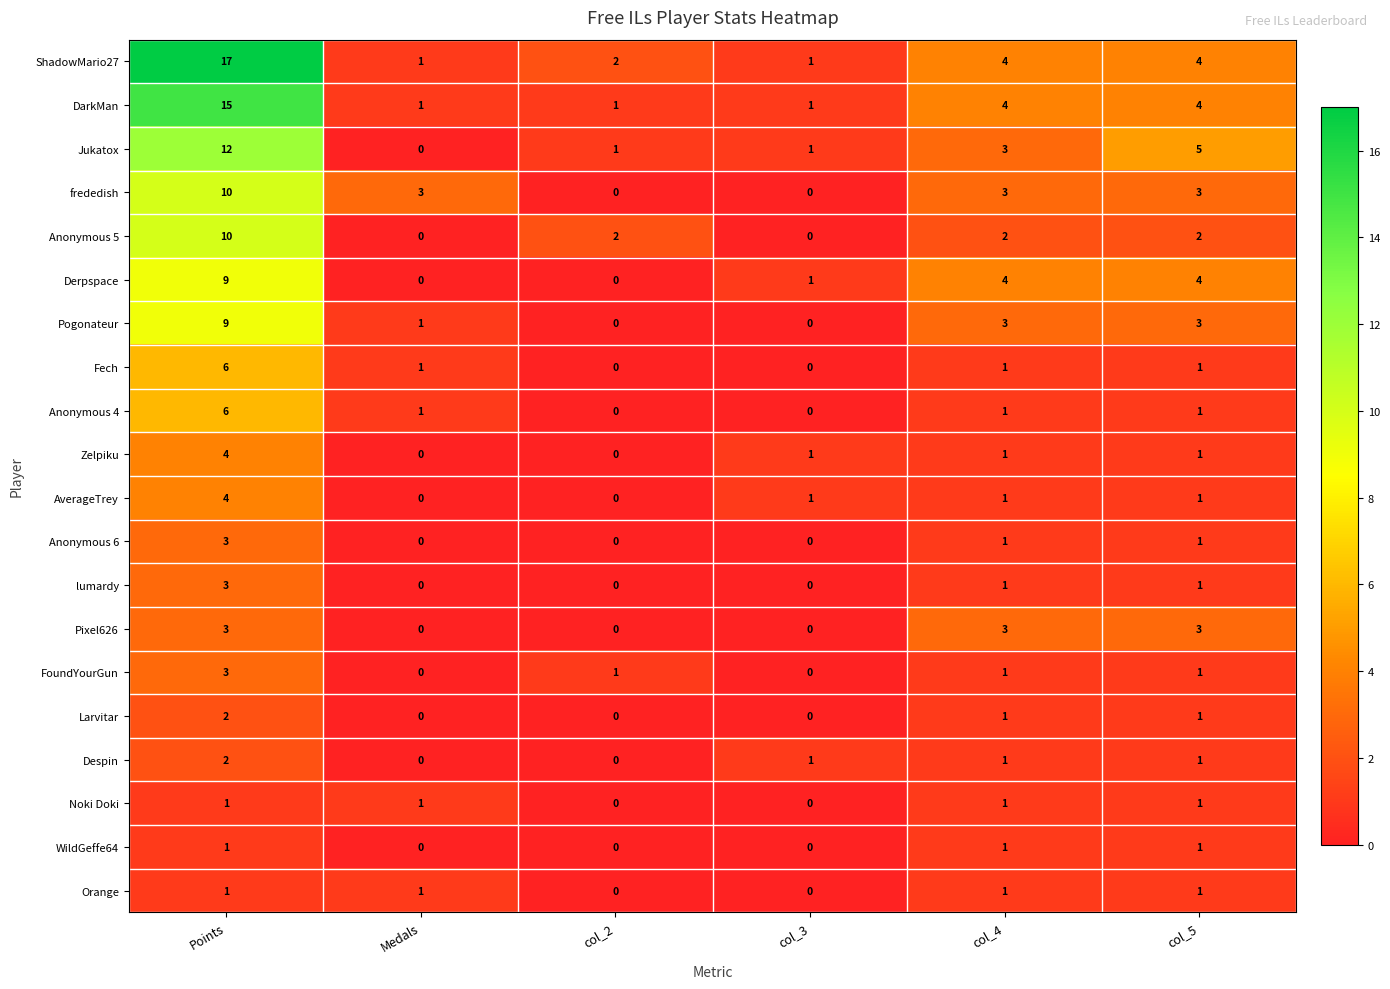

Is it true that lumardy equals 1 at col_2?

False